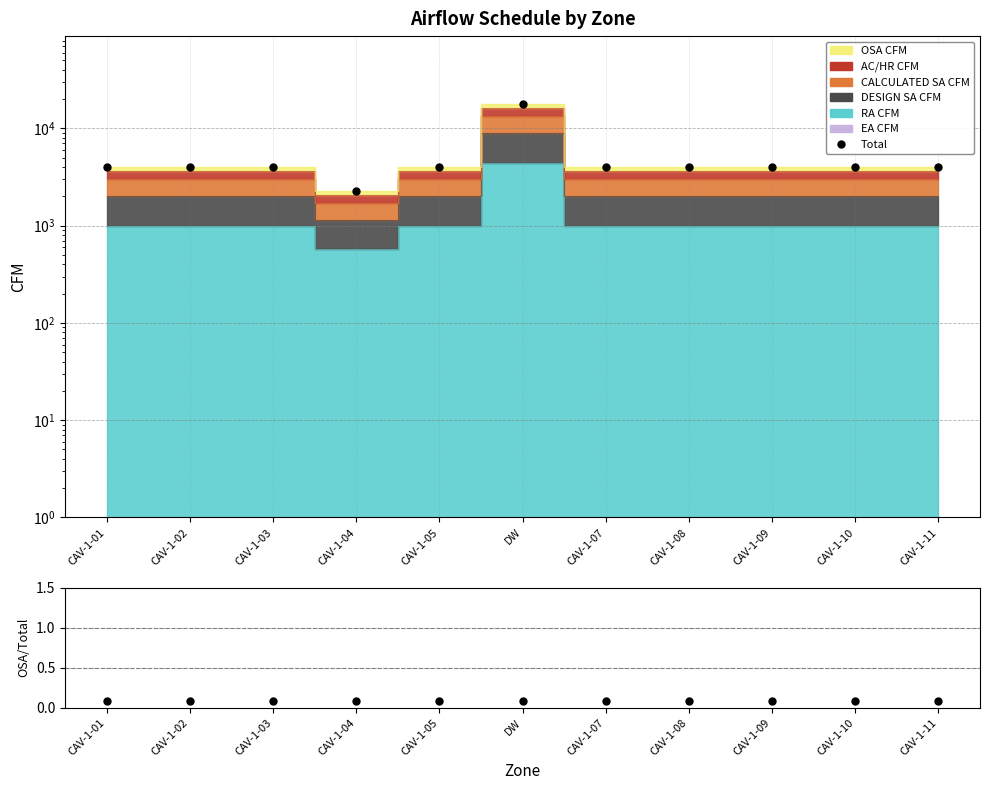

Does the chart have visible grid lines?

Yes